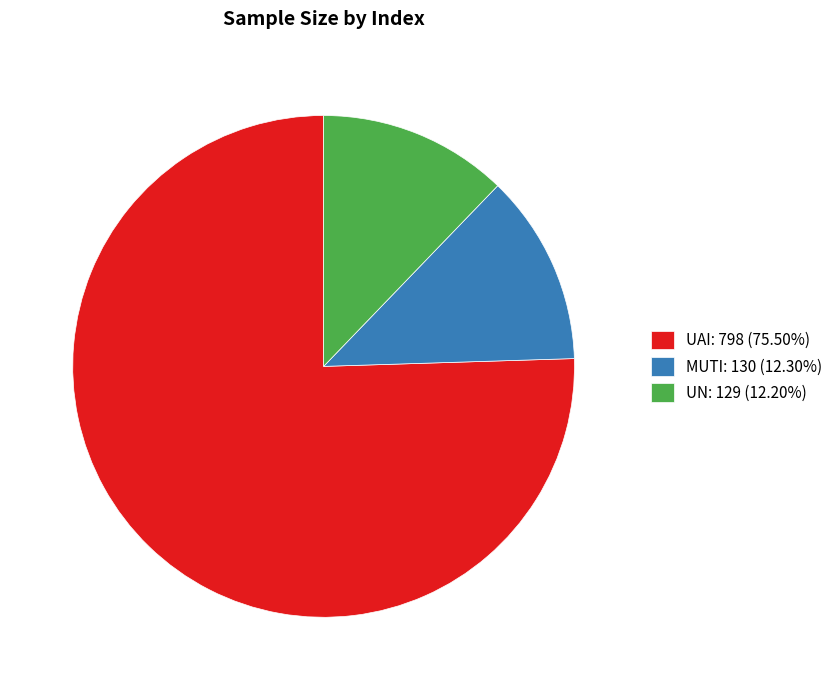

Is the sum of UN and MUTI greater than half?

No